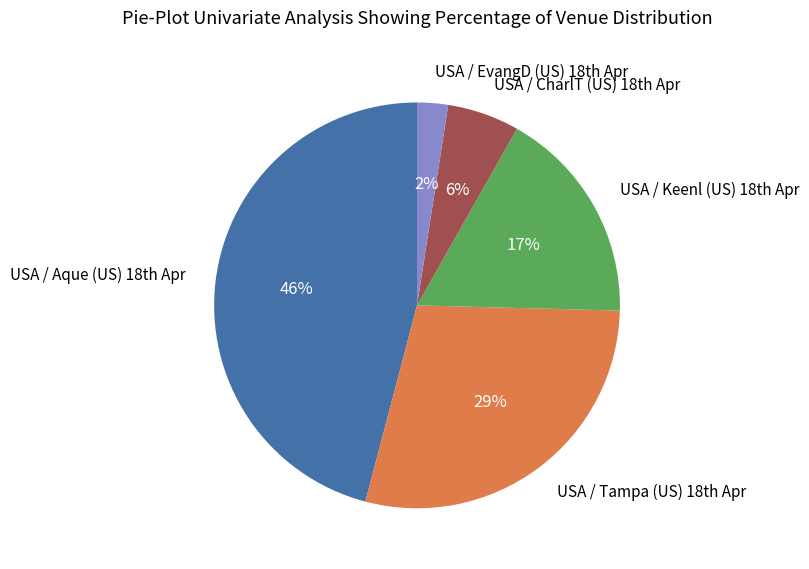

To the nearest percent, what is the average slice percentage?

20%